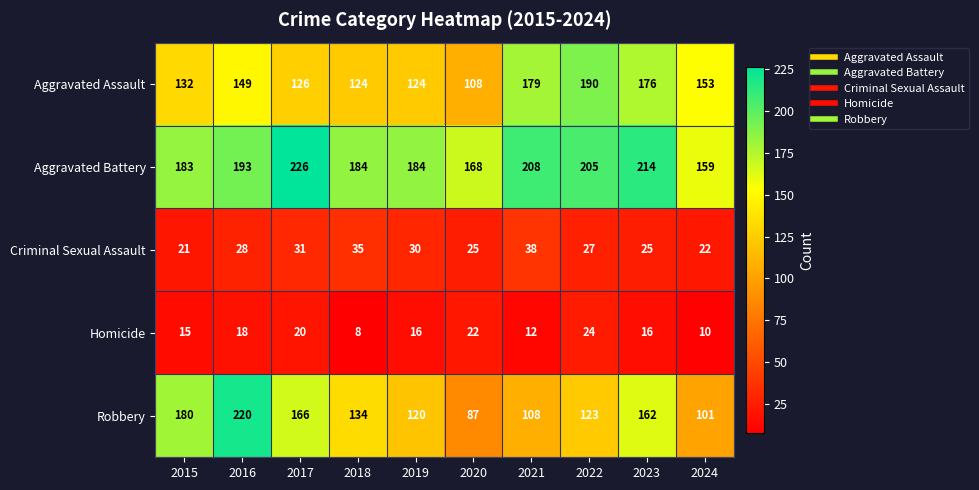

Count the number of data series in this chart.

5